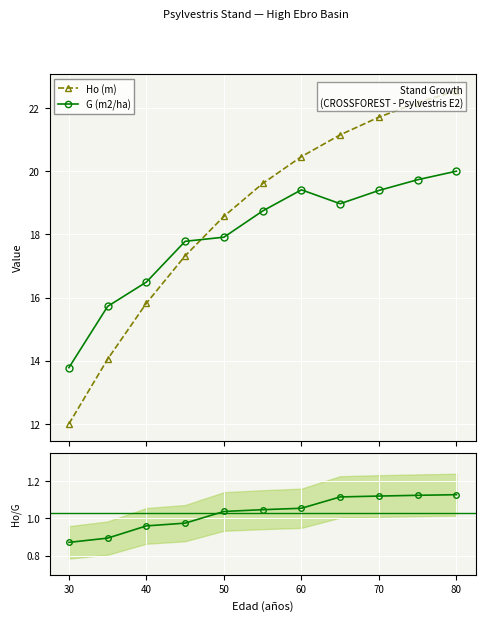

Does the chart display data point markers on the line(s)?

Yes